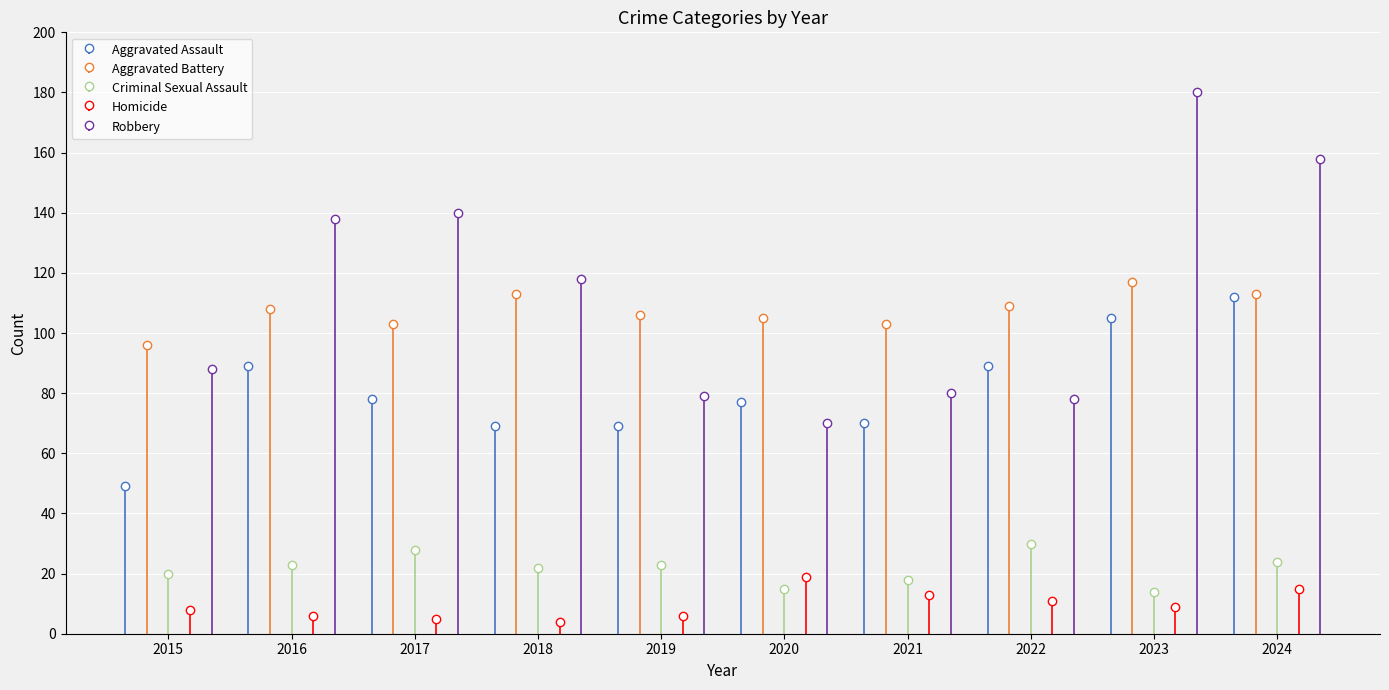

What is the minimum value for Aggravated Battery?

96